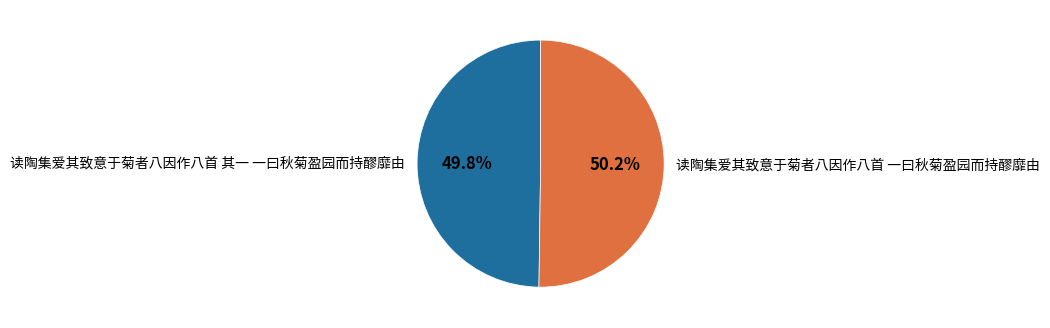

Count the number of slices in the pie.

2